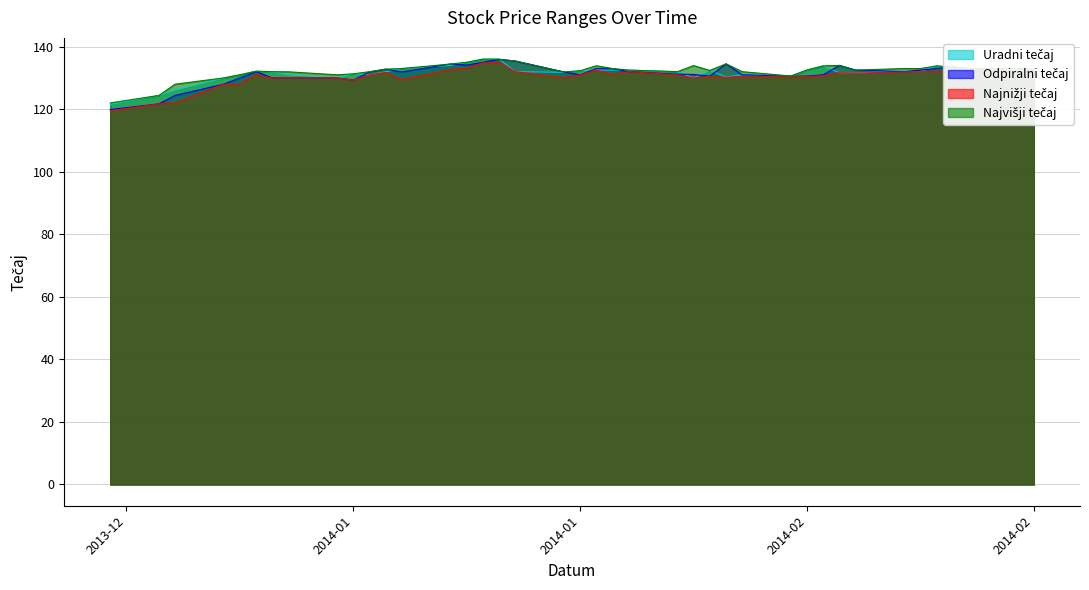

What is the maximum value shown in the chart?

136.0